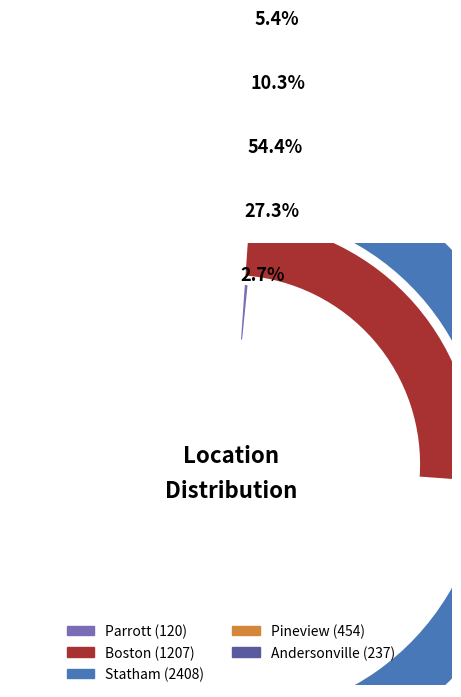

To the nearest percent, what is the difference between the Statham and Boston slice percentages?

27%